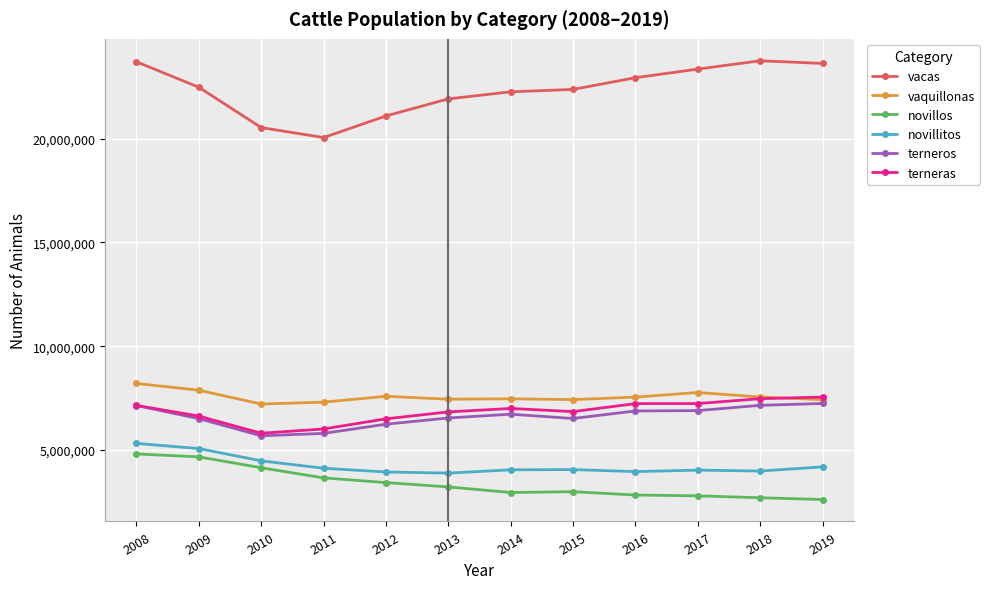

Read the vacas value at 2018.

23761521